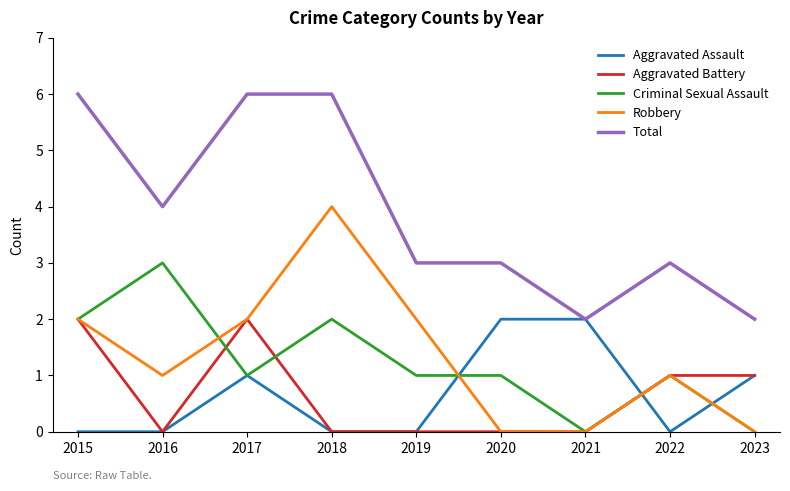

The value of Aggravated Assault at 2016 is -1. True or false?

False